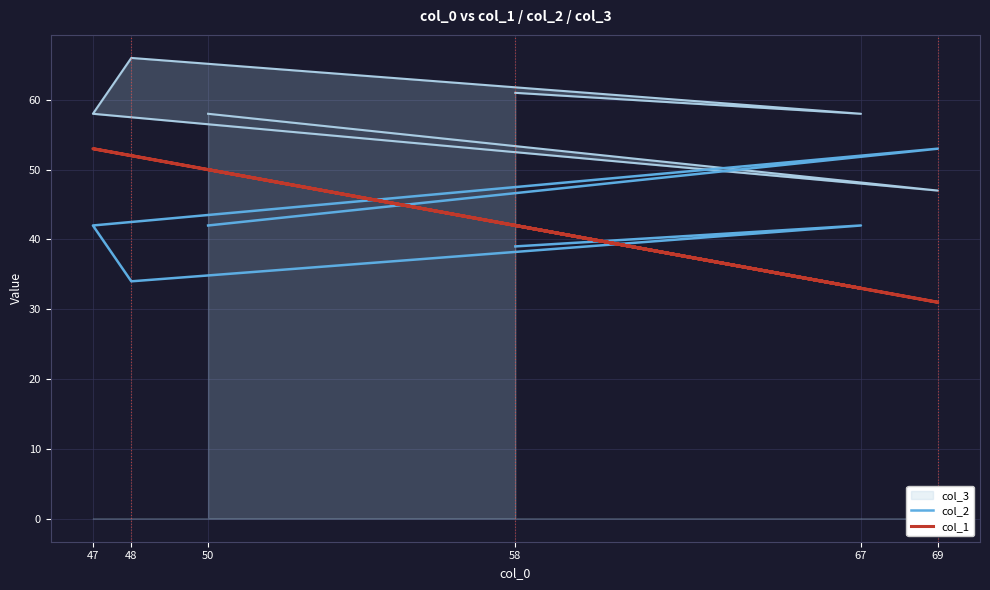

What is the approximate value of col_1 at 48?

52